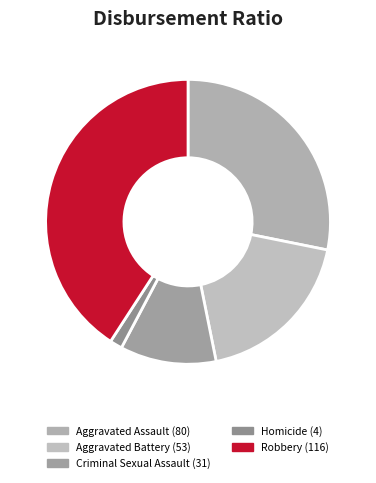

To the nearest percent, what is the combined percentage of Robbery and Aggravated Assault?

69%